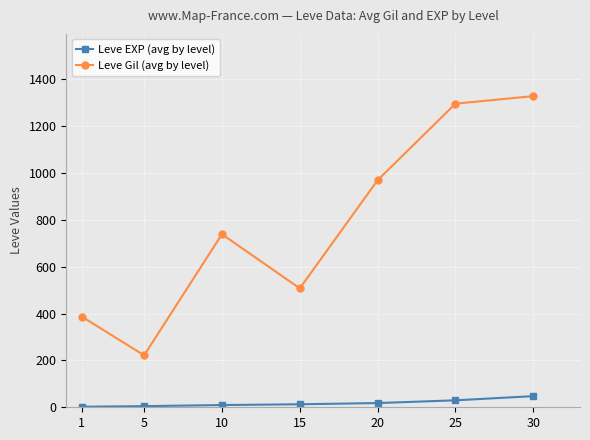

What is the value of the Leve EXP (avg by level) point at the 4th from the left?

12.8